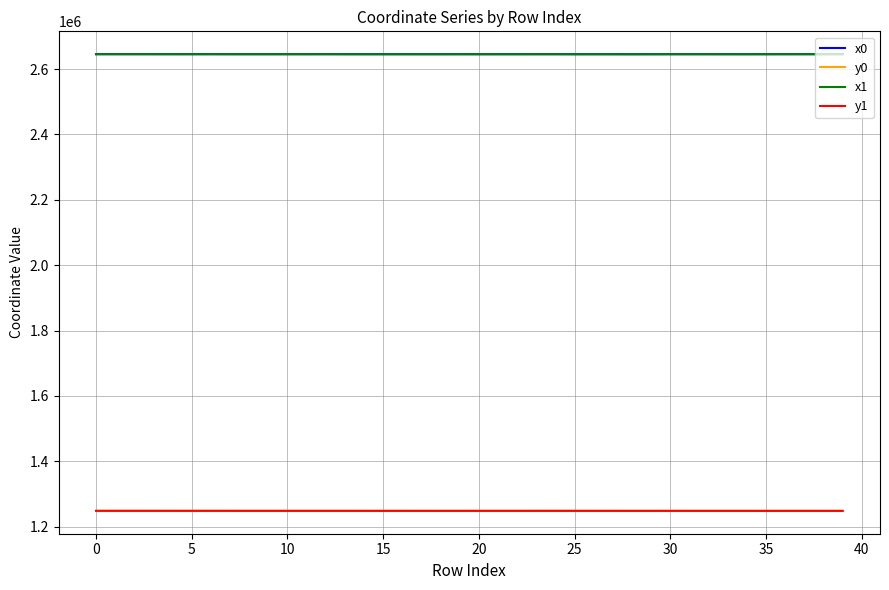

True or false: x1 and y1 cross at least once.

False